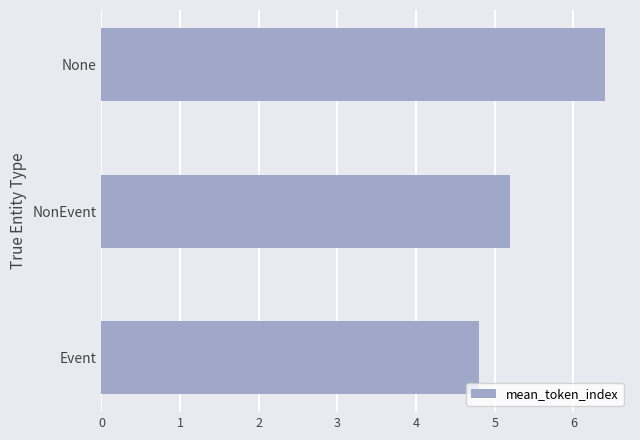

Between Event and NonEvent, which is larger?

NonEvent